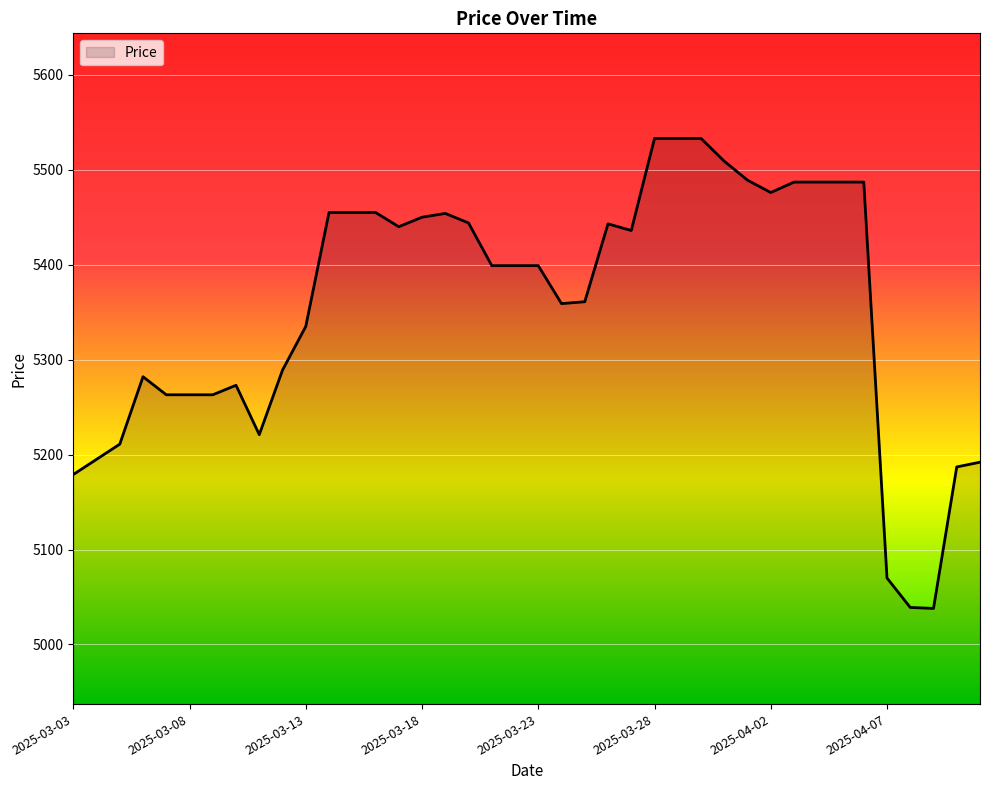

What is the difference between the maximum and minimum values?

495